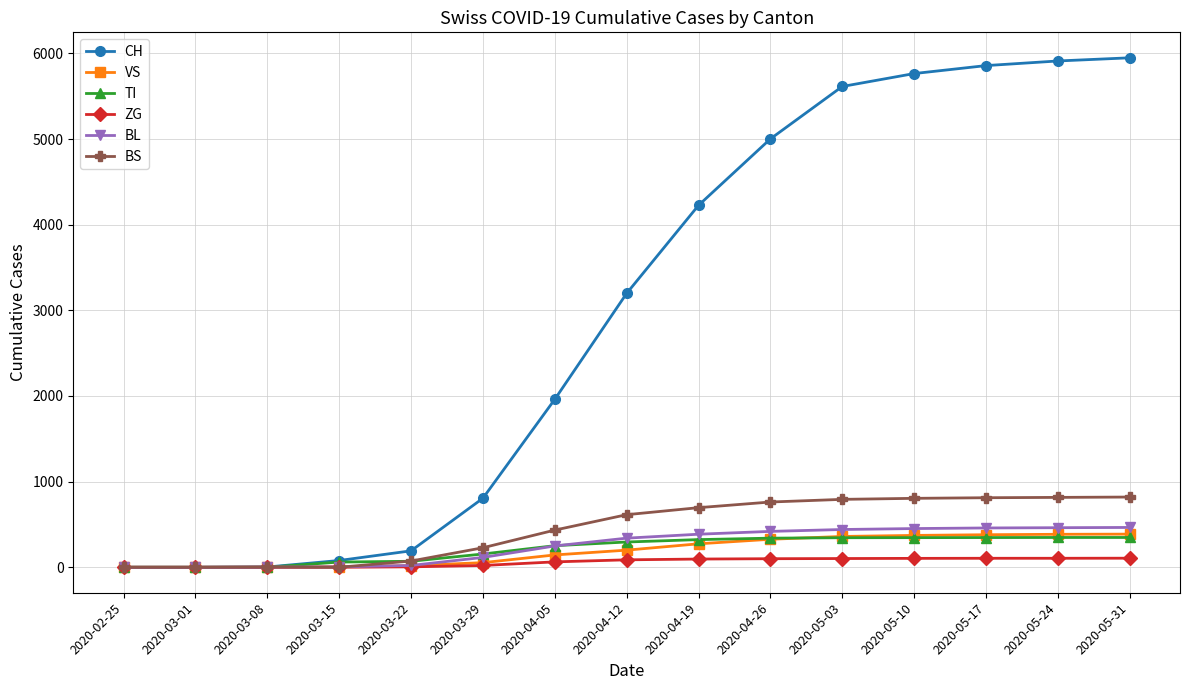

What is the sum of the VS values at 2020-03-08 and 2020-05-24?

385